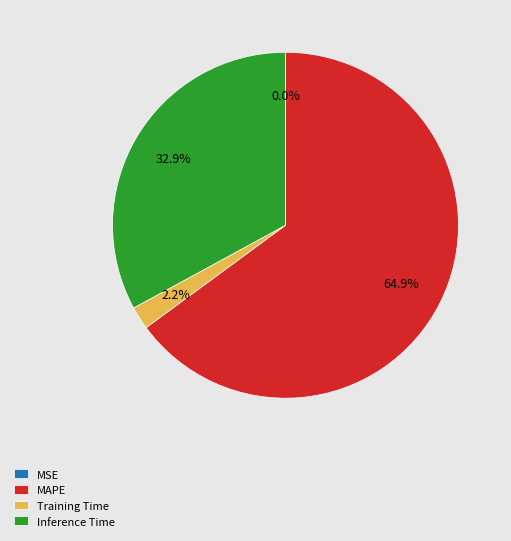

Which category has the biggest portion of the pie?

MAPE